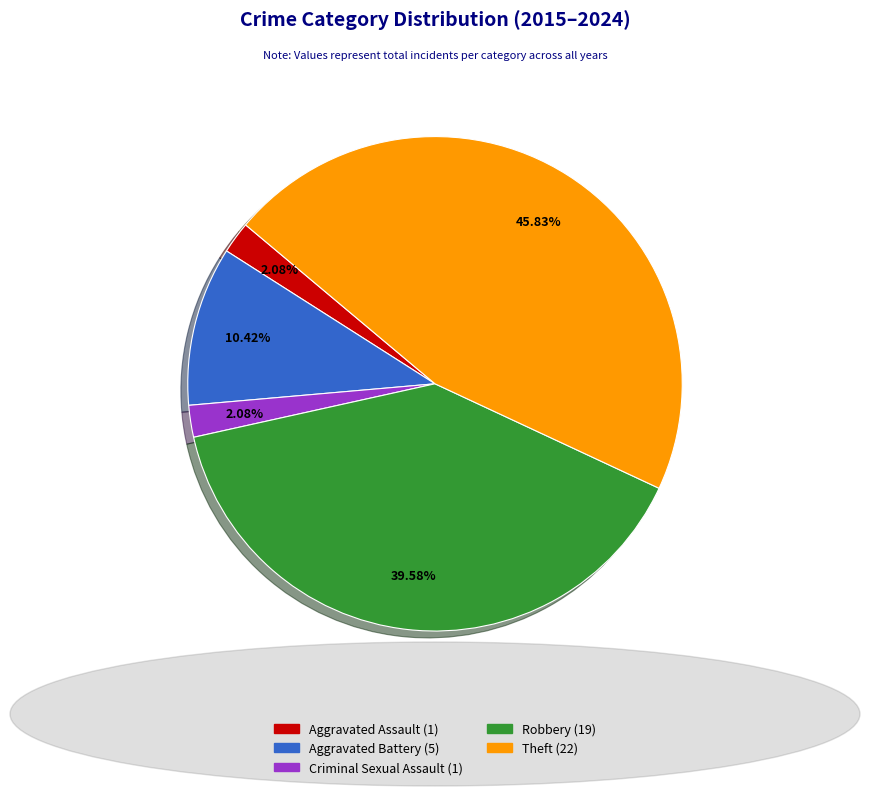

To the nearest percent, what percentage of the pie is Aggravated Battery?

10%